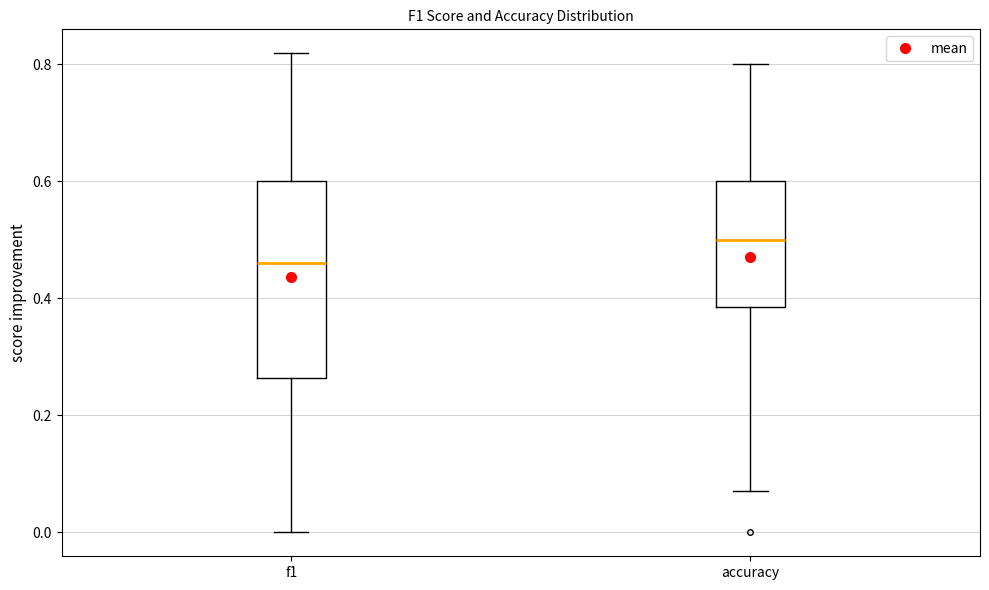

Which box has the highest median line?

accuracy